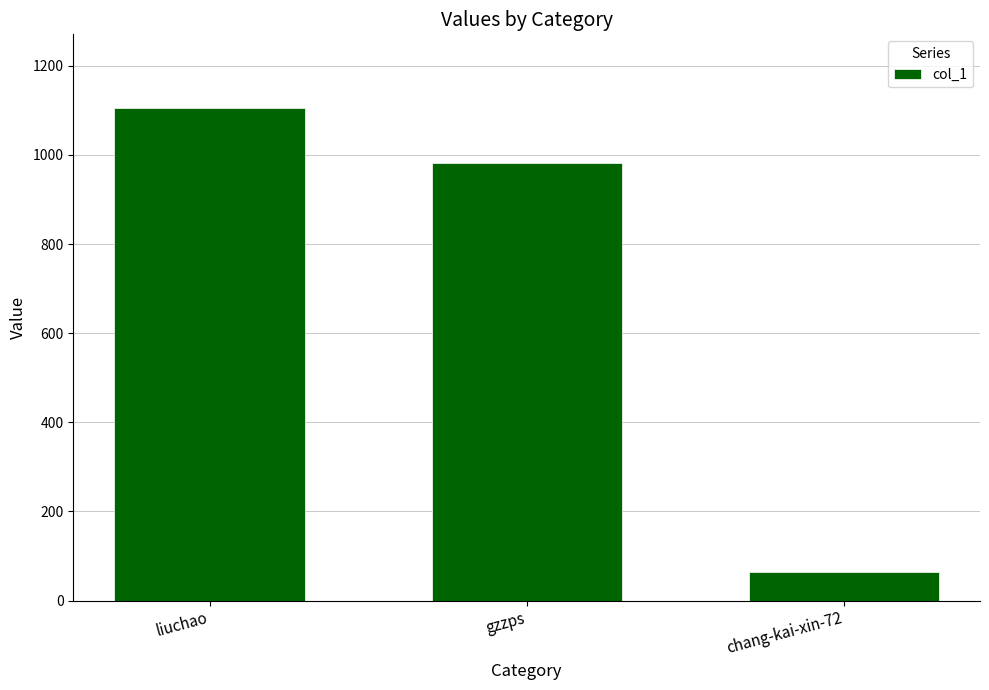

What is the smallest value displayed?

64